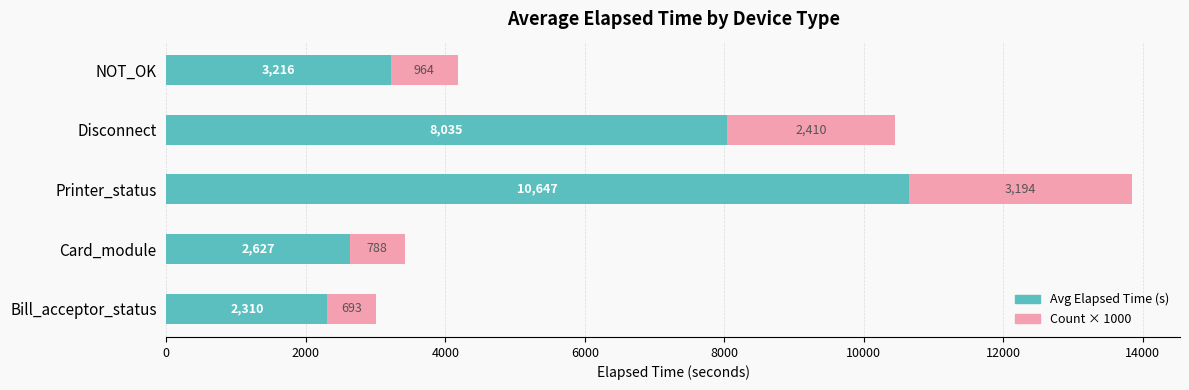

At which category is the sum across all series the highest?

Printer_status